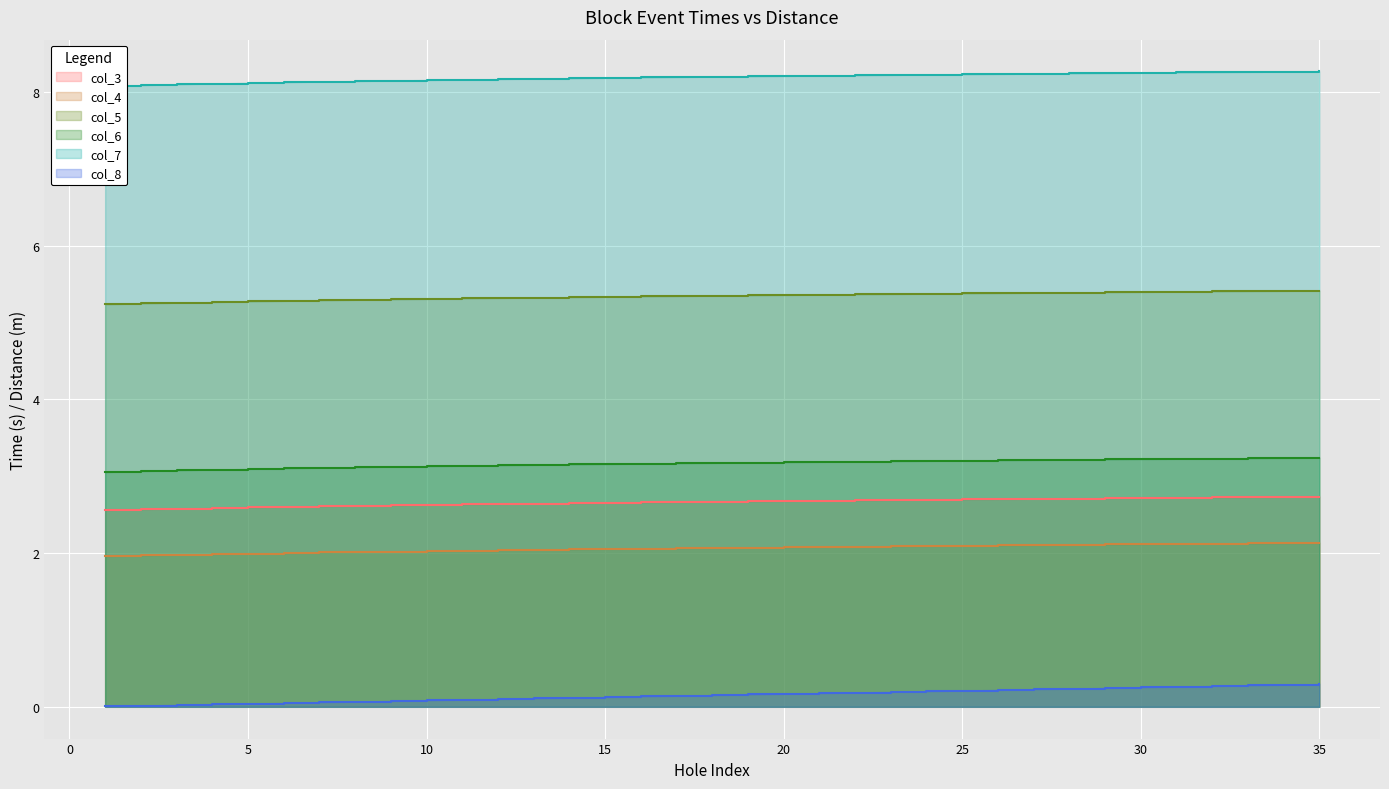

What is the average value of the col_4 series?

2.1